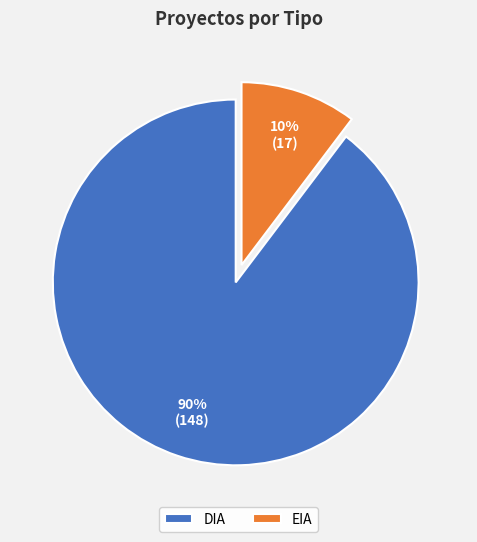

Rank the categories by value from lowest to highest.

EIA, DIA